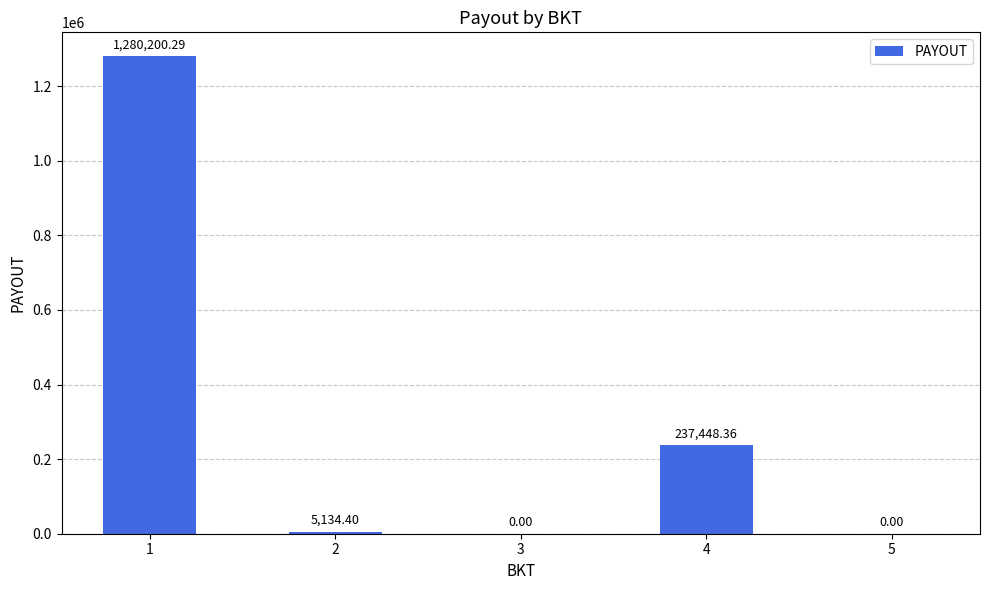

What is the change in value from 2 to 5?

-5134.4